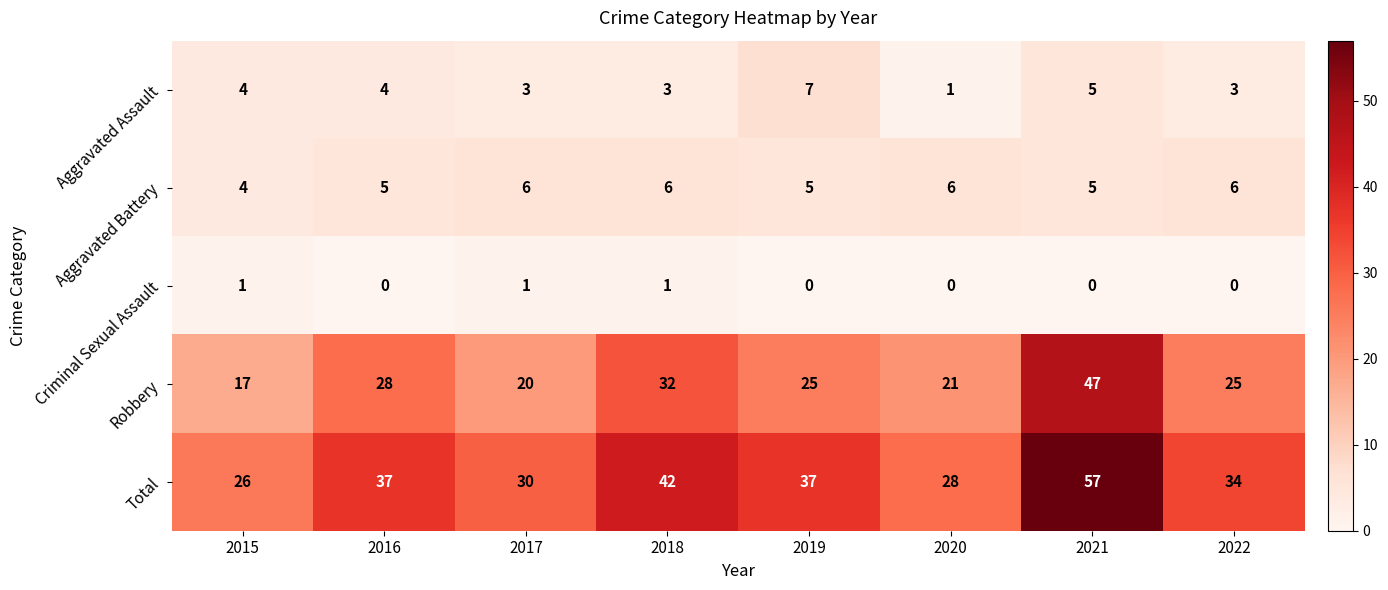

What is the difference between the maximum and minimum values in the Robbery series?

30